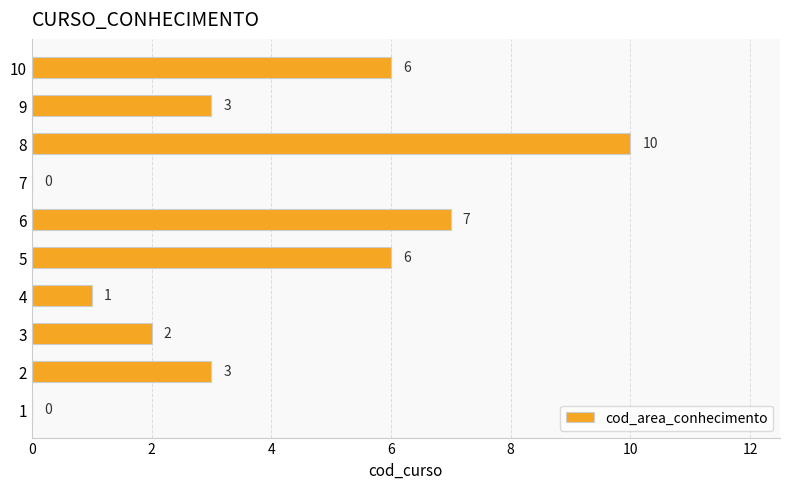

What is the change in value from 6 to 8?

+3